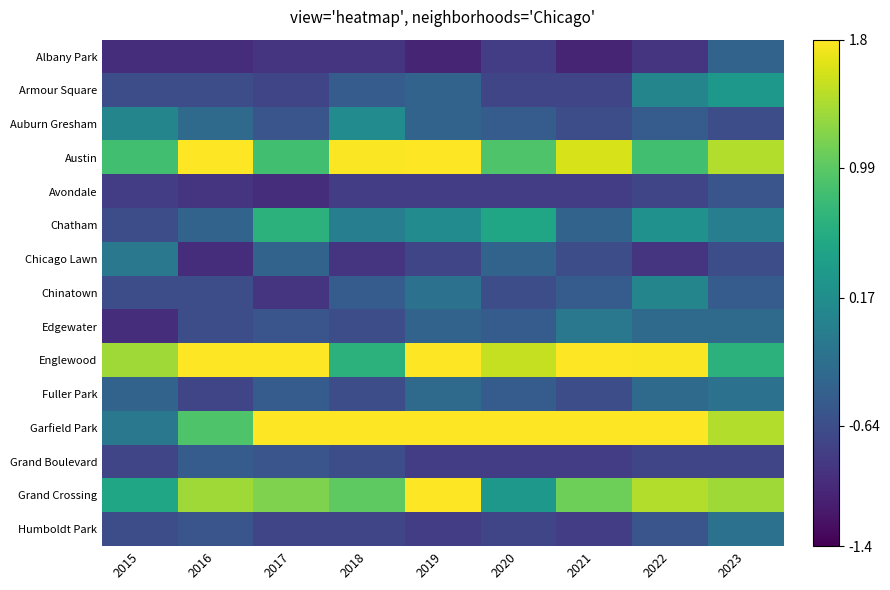

Which series has the widest spread of values?

Garfield Park